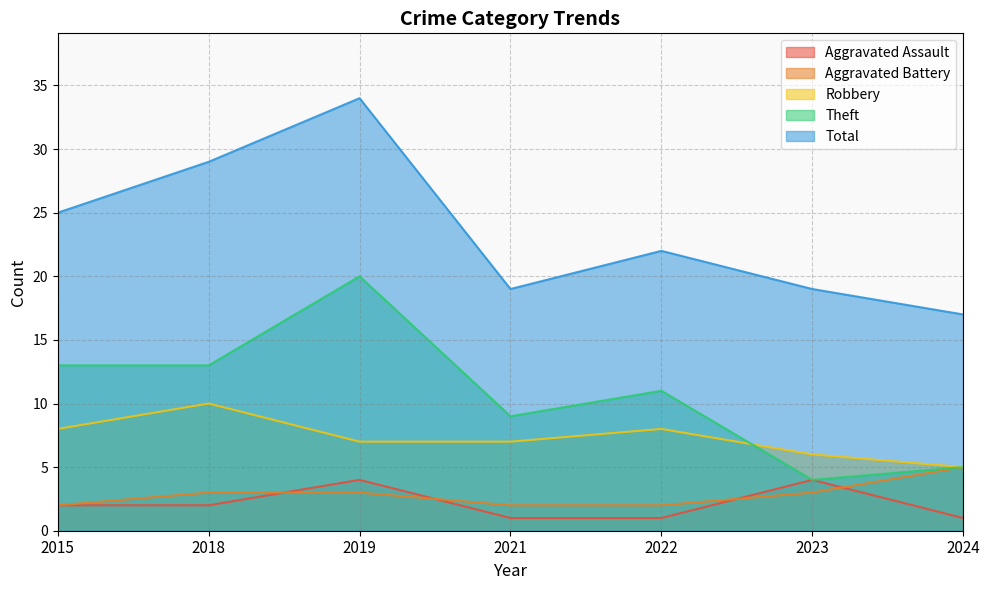

How many interior local peaks does the Robbery series have?

2